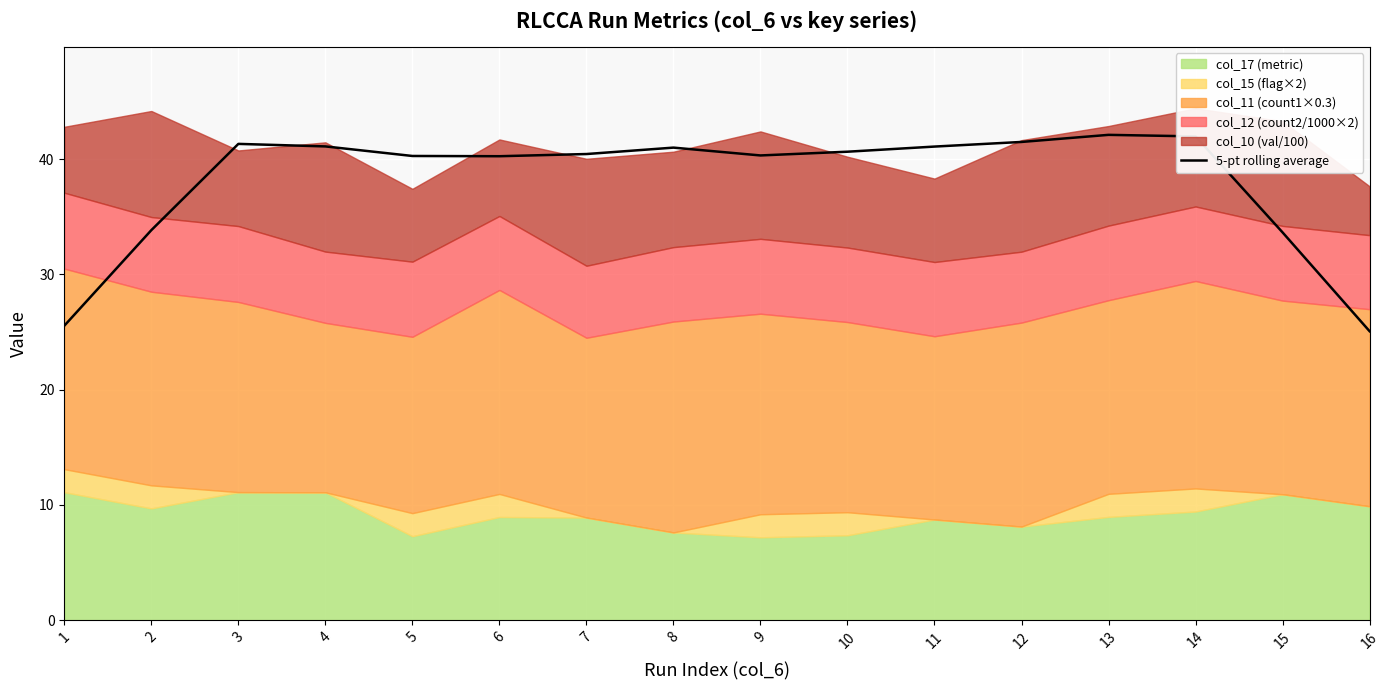

Which has a higher value, 11 or 5?

11